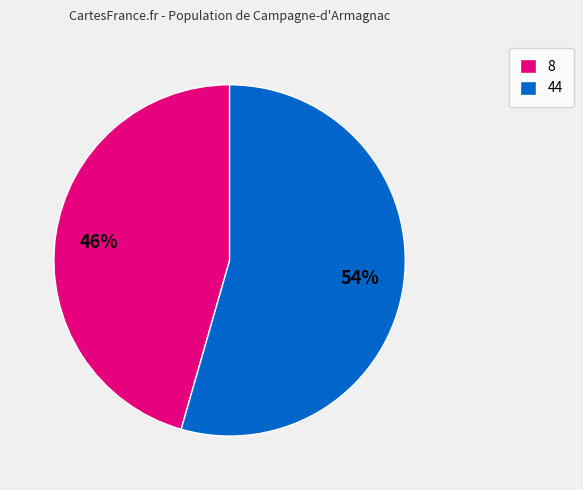

To the nearest percent, what is the combined percentage of 44 and 8?

100%